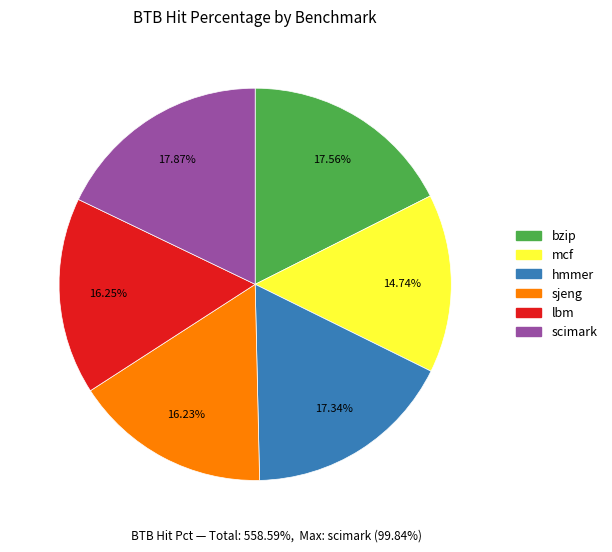

How many slices are in this pie chart?

6